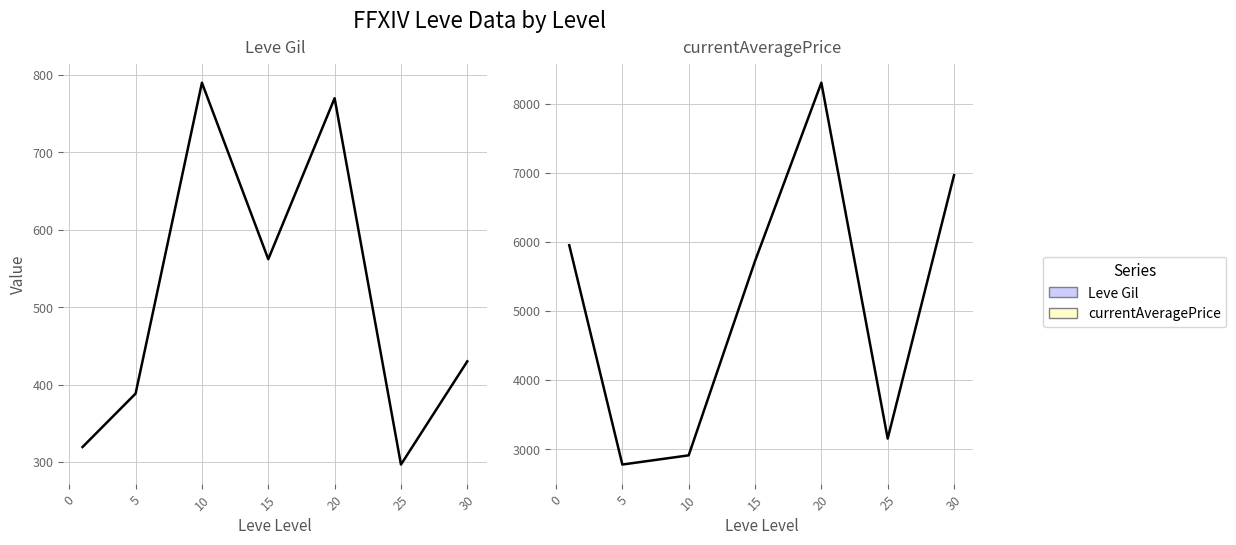

What is the maximum value for Leve Gil?

790.0